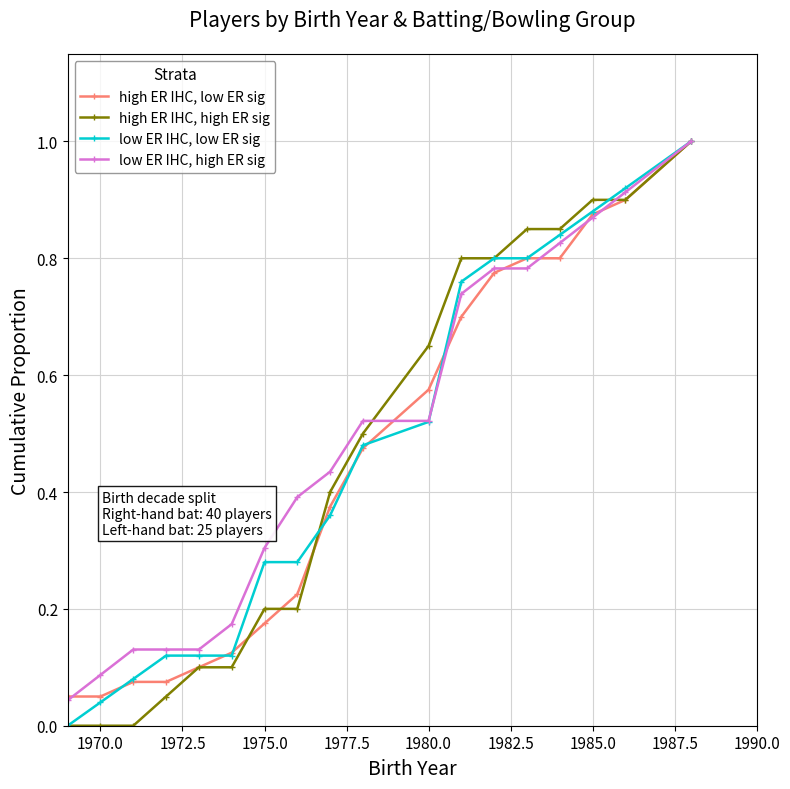

Rank the series by their average value, from highest to lowest.

low ER IHC, high ER sig, low ER IHC, low ER sig, high ER IHC, high ER sig, high ER IHC, low ER sig